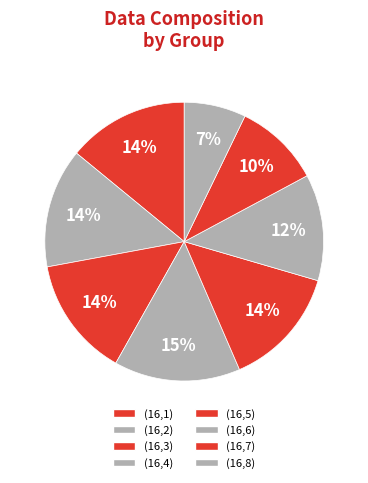

What percentage is the (16,7) slice, to the nearest percent?

10%